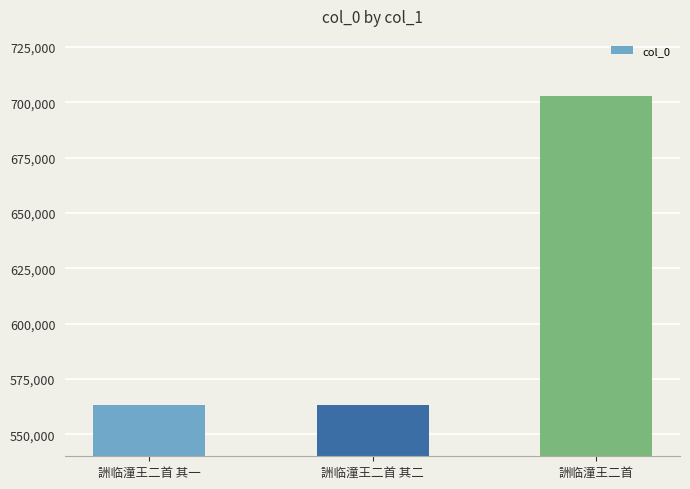

The chart shows a value of 563015 at 詶临潼王二首 其一. True or false?

True